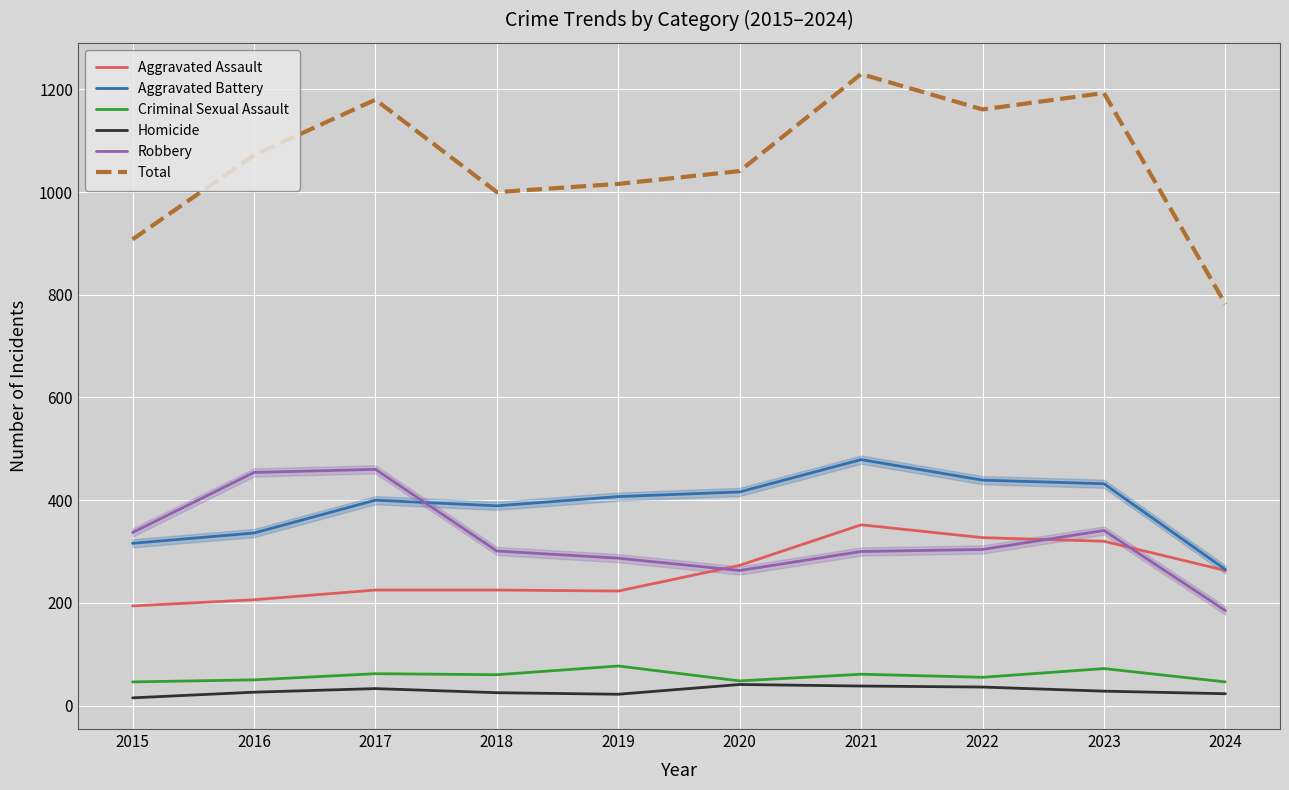

At which category does the chart reach its peak across all series?

2021